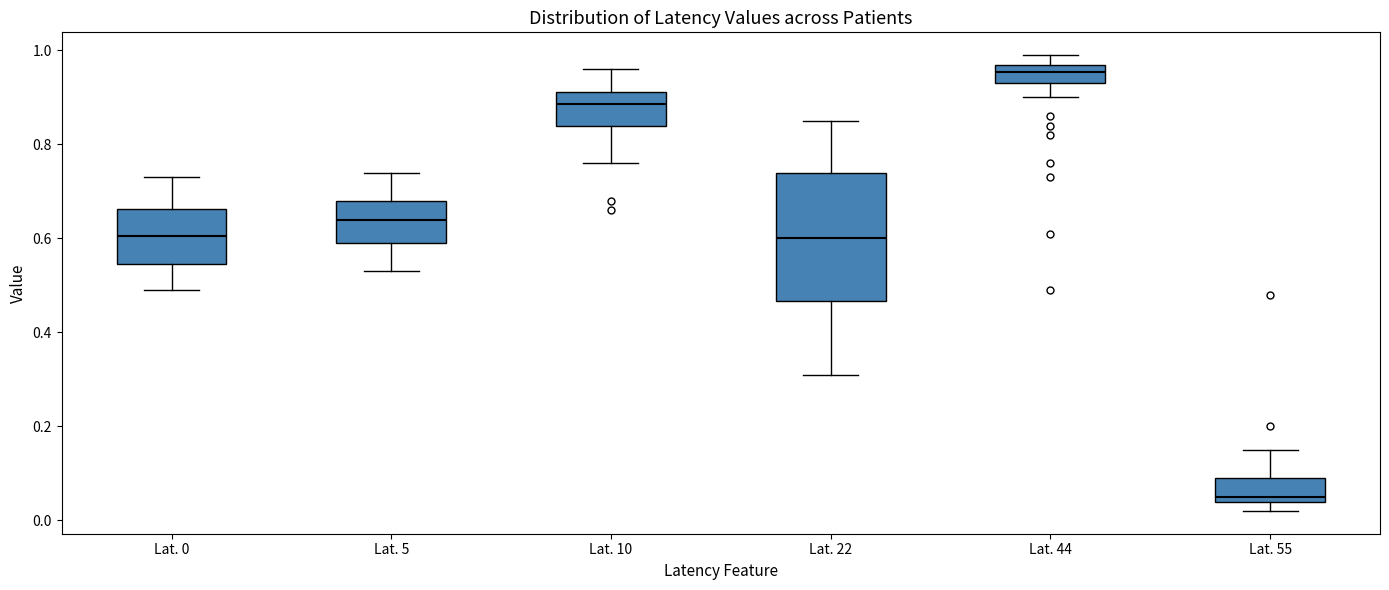

Which box is the tallest, from its lower edge to its upper edge?

Lat. 22